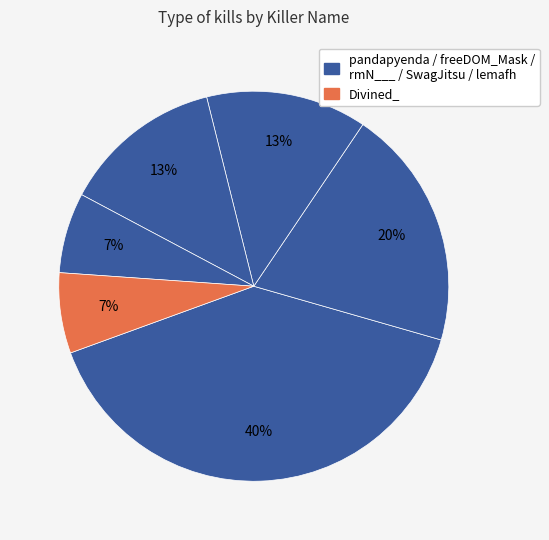

Count the number of slices in the pie.

6